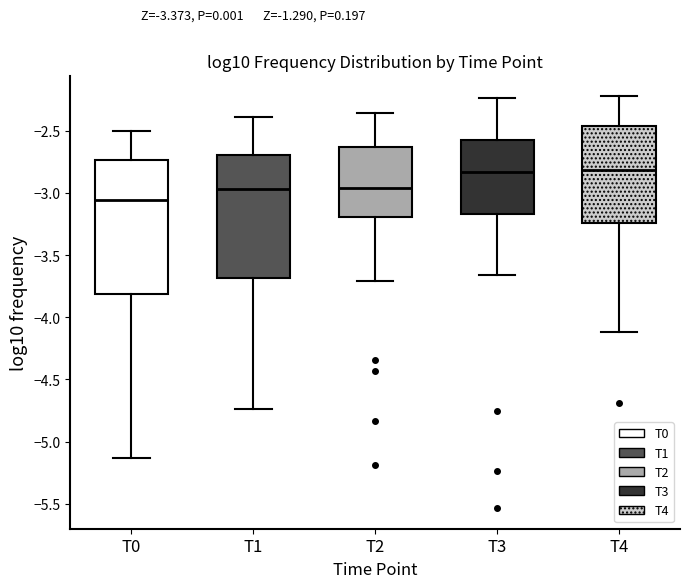

Where is the lower edge of the box for T2 on the y-axis? The values are not printed on the chart, so give them approximately, as read against the axis.

-3.20